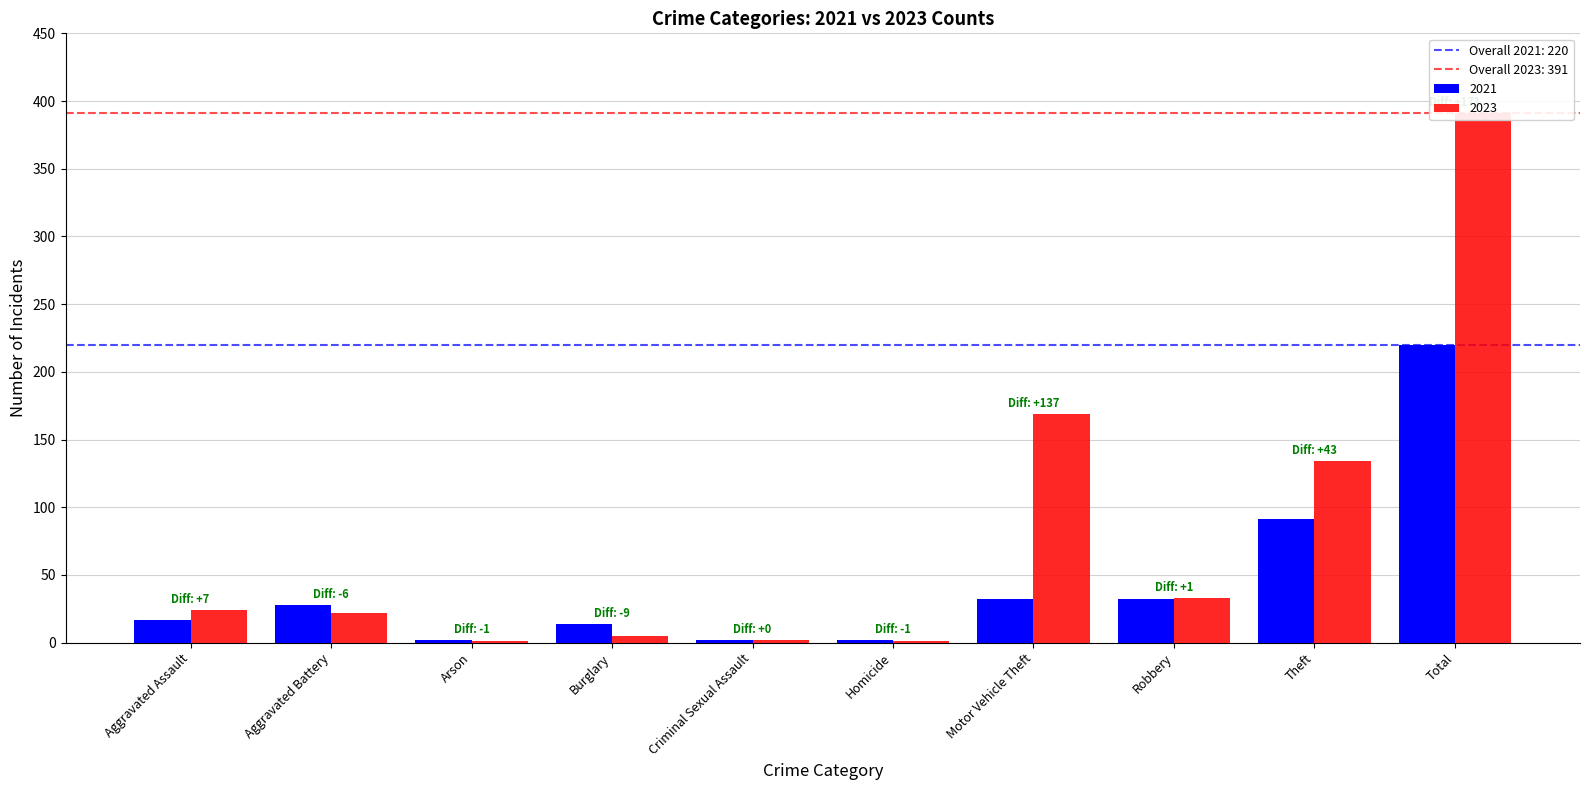

At which label does 2021 reach its peak?

Total